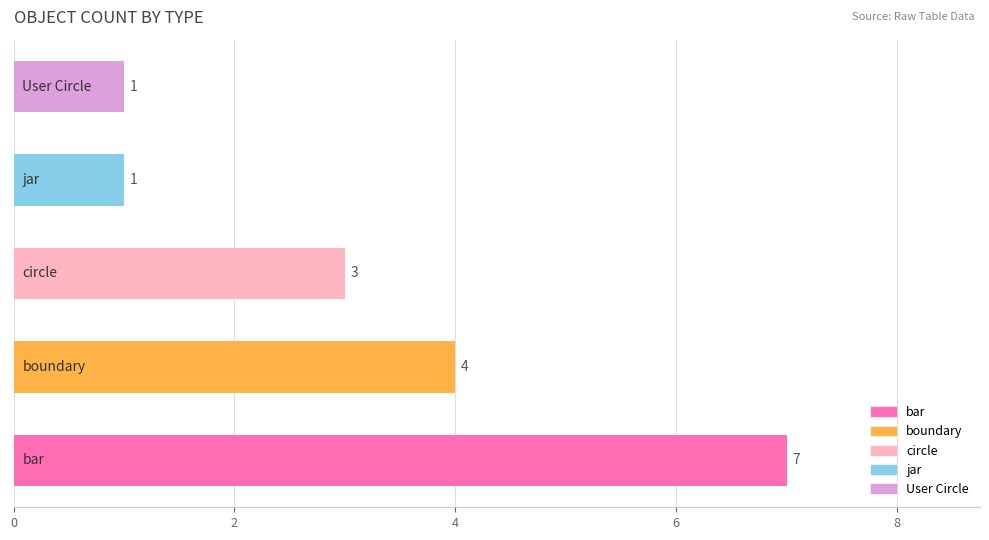

Reading bottom to top, transcribe all the data shown in this chart.

7	4	3	1	1